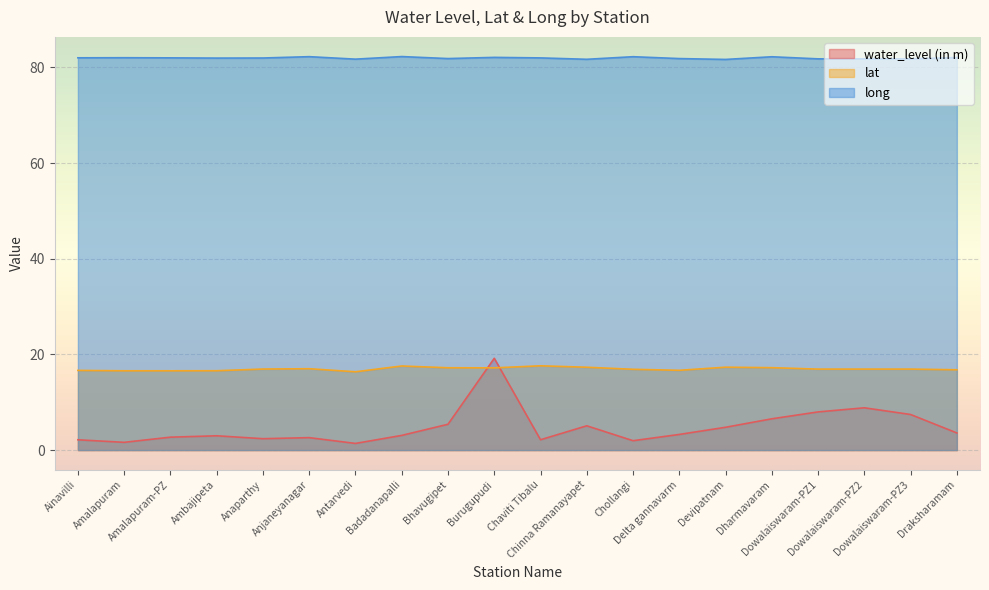

What is the sum of all long values?

1639.3